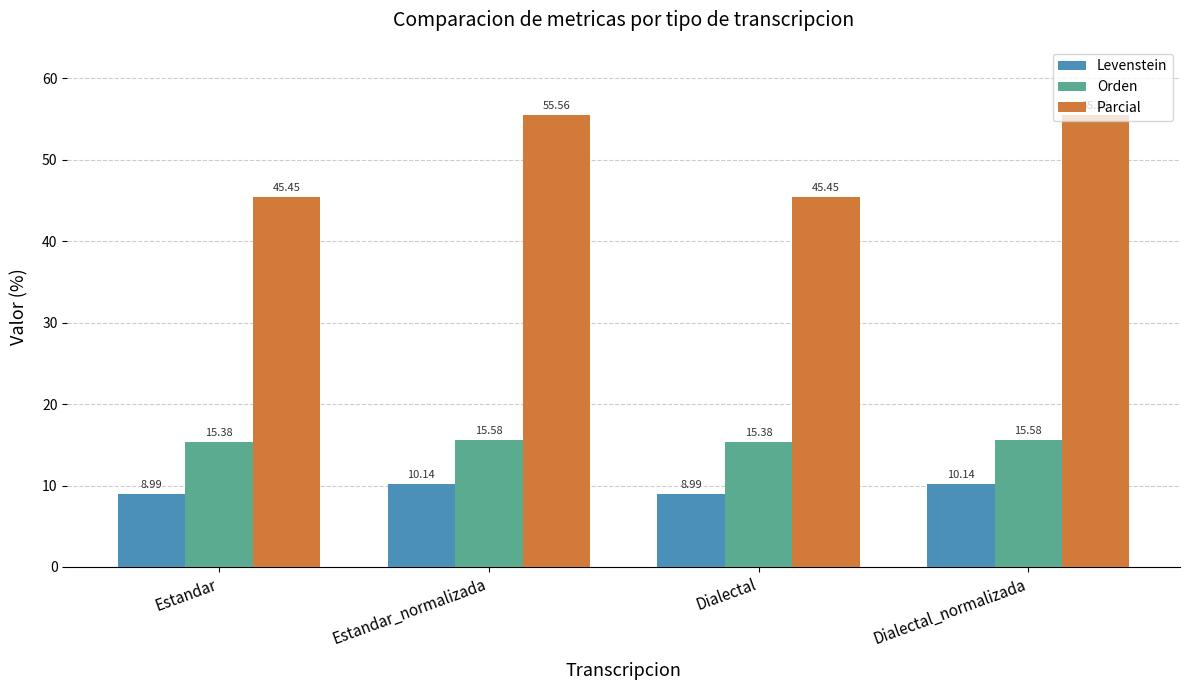

Rank the series at Dialectal from lowest to highest value.

Levenstein, Orden, Parcial